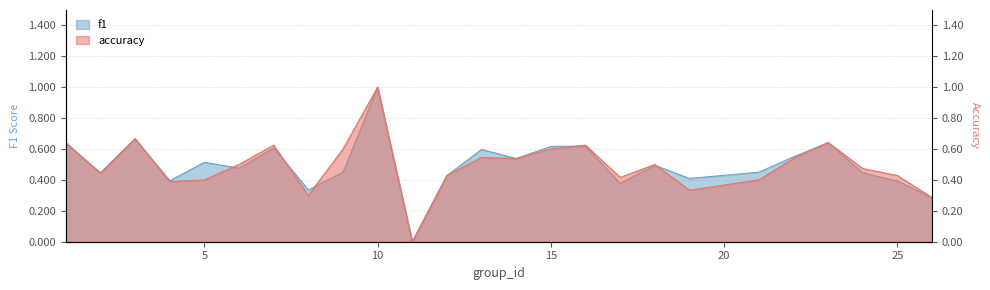

How many distinct data groups are displayed?

2